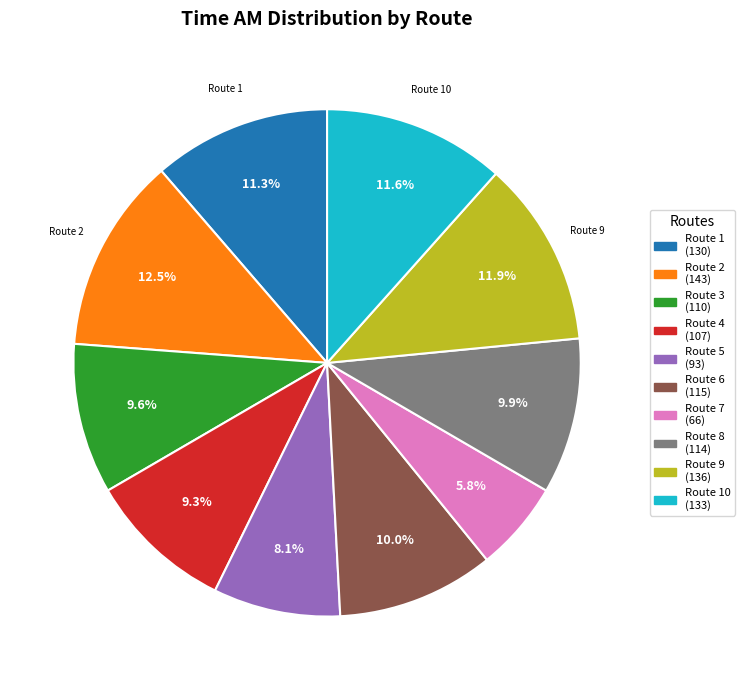

To the nearest percent, what is the difference between the largest and smallest slice percentages?

7%